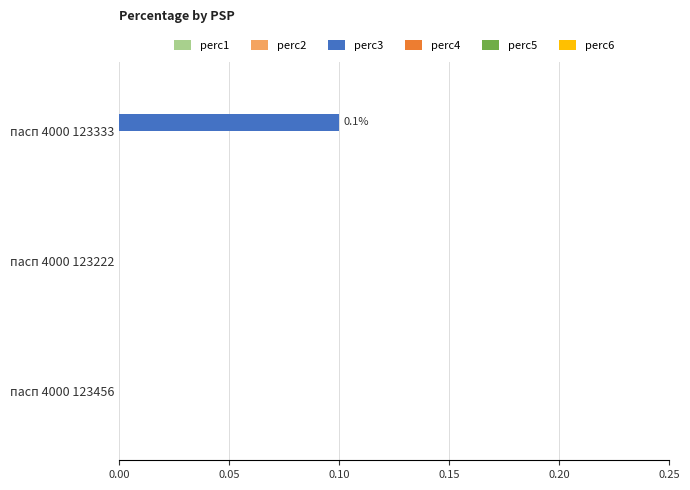

Reading top to bottom, what are all the values shown in this chart?

пасп 4000 123333=0.1	пасп 4000 123222=0.0	пасп 4000 123456=0.0